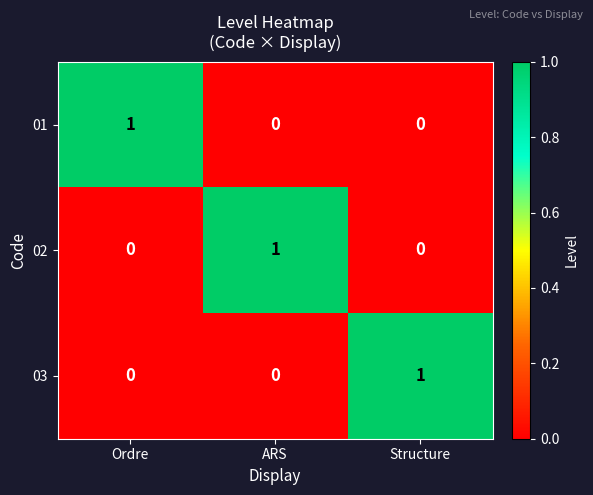

The 01 series shows 1 at Ordre. True or false?

True